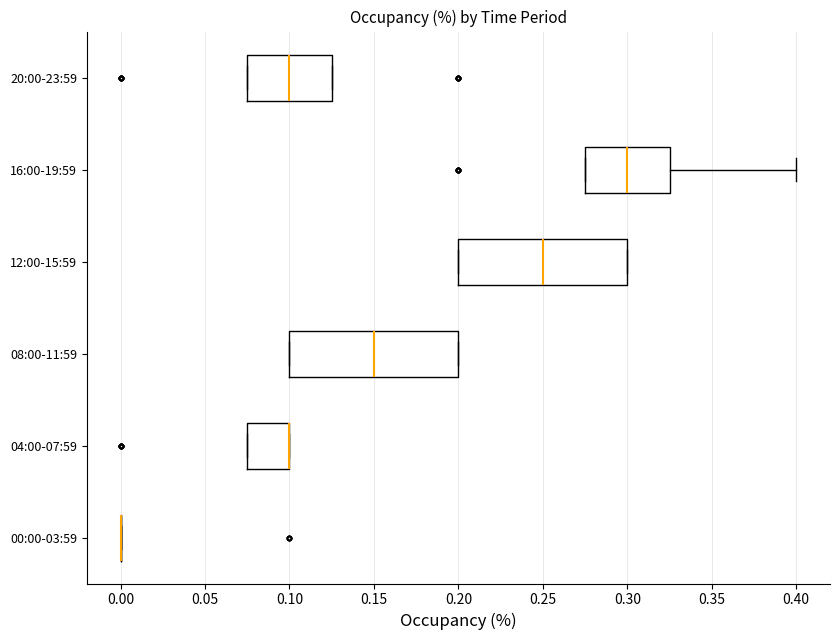

Reading bottom to top, transcribe this box plot: for each box, give where its median line is, the range the box spans, and where its two whiskers end, as read against the x-axis. The values are not printed on the chart, so give them approximately, as read against the axis.

00:00-03:59: box collapsed to a line at 0.000, whiskers 0.000 to 0.000
04:00-07:59: median 0.100 (drawn on the box's right edge), box 0.075 to 0.100, whiskers 0.075 to 0.100
08:00-11:59: median 0.150, box 0.100 to 0.200, whiskers 0.100 to 0.200
12:00-15:59: median 0.250, box 0.200 to 0.300, whiskers 0.200 to 0.300
16:00-19:59: median 0.300, box 0.275 to 0.325, whiskers 0.275 to 0.400
20:00-23:59: median 0.100, box 0.075 to 0.125, whiskers 0.075 to 0.125